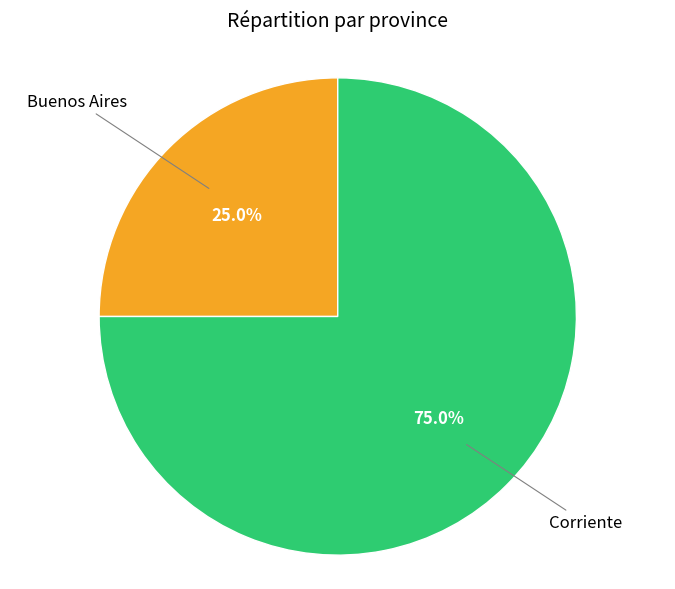

Is there any slice that represents more than half of the pie?

Yes